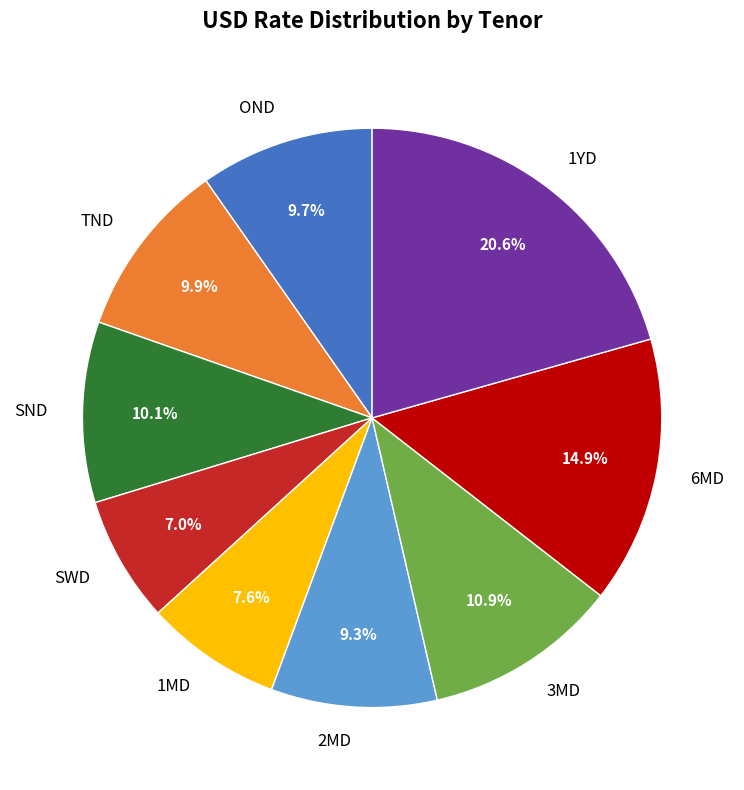

How many slices are in this pie chart?

9